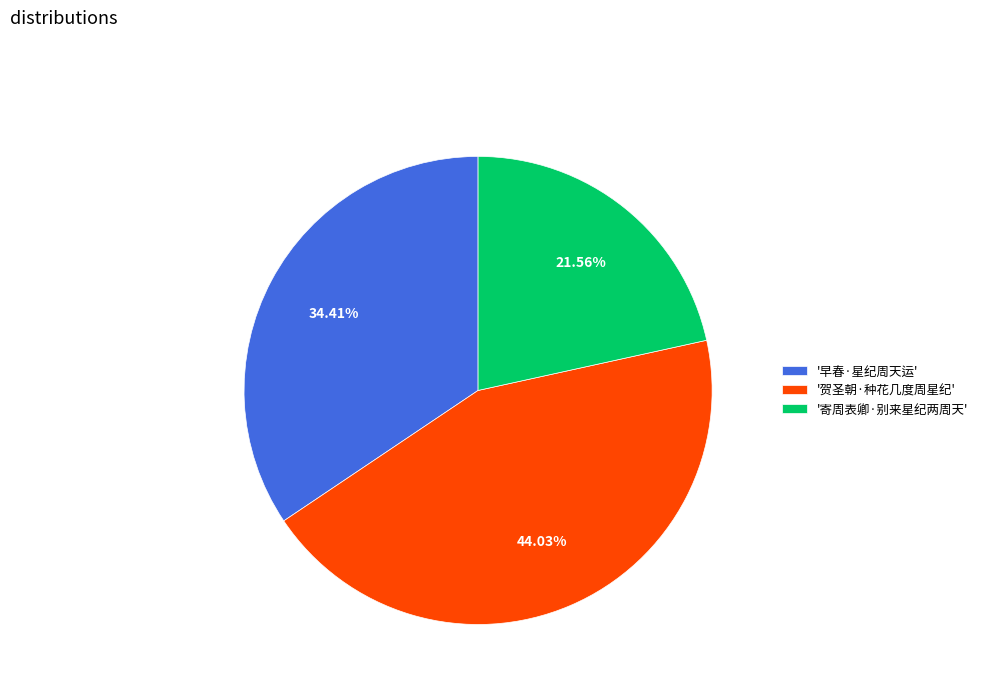

Rank the categories by value from lowest to highest.

'寄周表卿·别来星纪两周天', '早春·星纪周天运', '贺圣朝·种花几度周星纪'